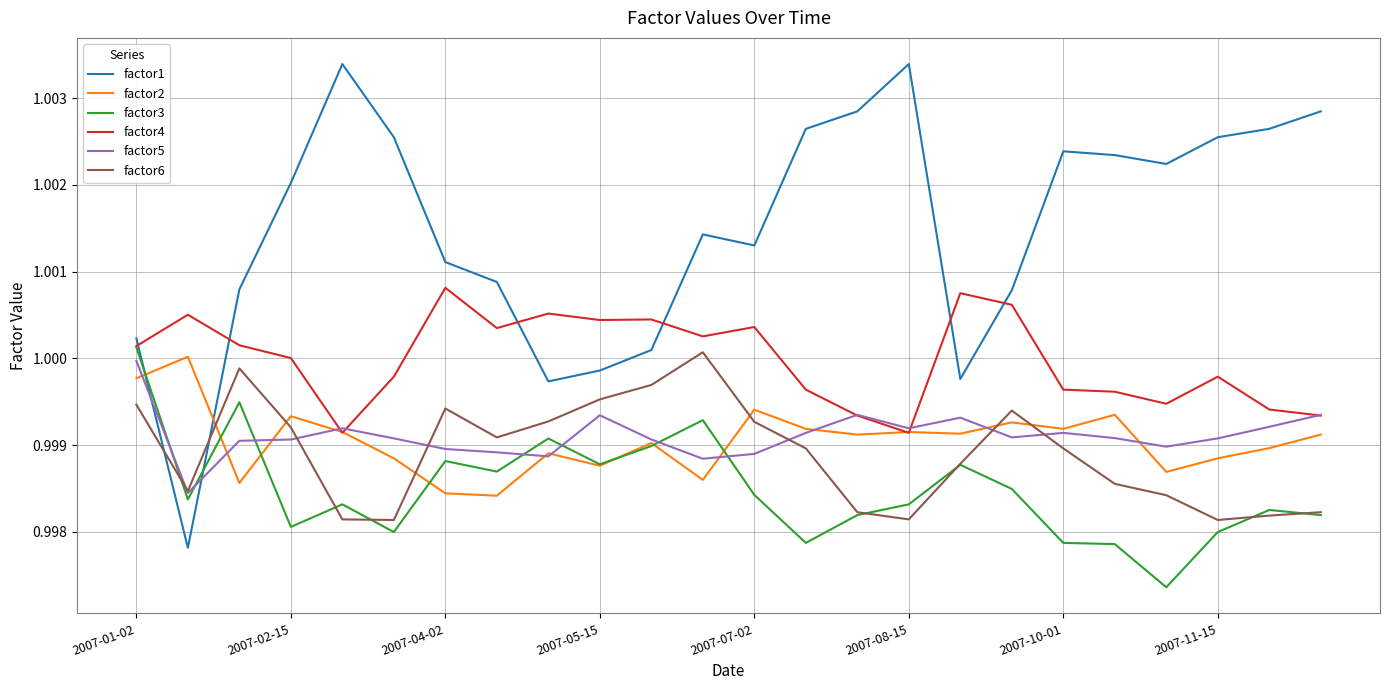

How many distinct data groups are displayed?

6